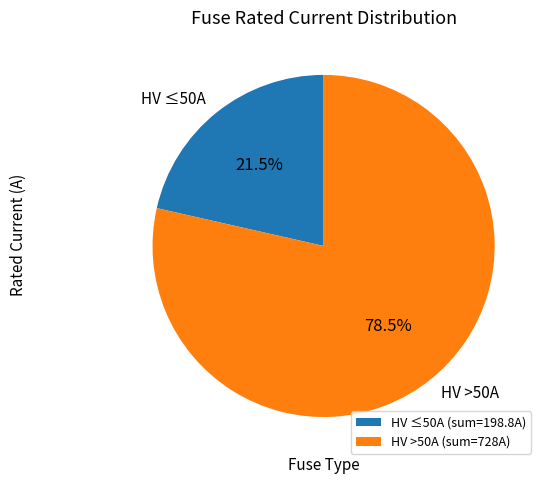

Is the sum of HV ≤50A and HV >50A greater than half?

Yes